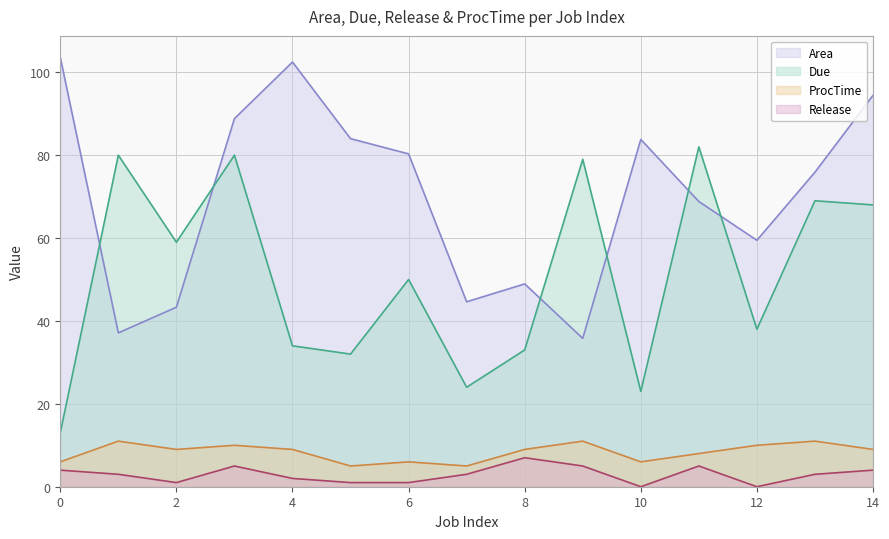

Rank the series at 8 from highest to lowest value.

Area, Due, ProcTime, Release